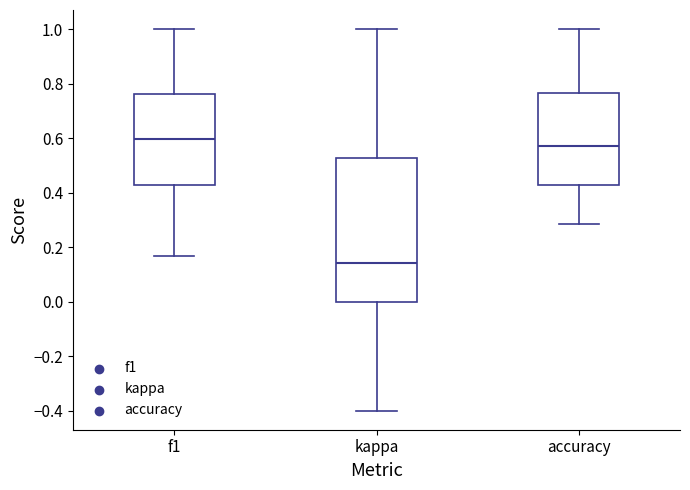

Where is the upper edge of the box for accuracy on the y-axis? The values are not printed on the chart, so give them approximately, as read against the axis.

0.76